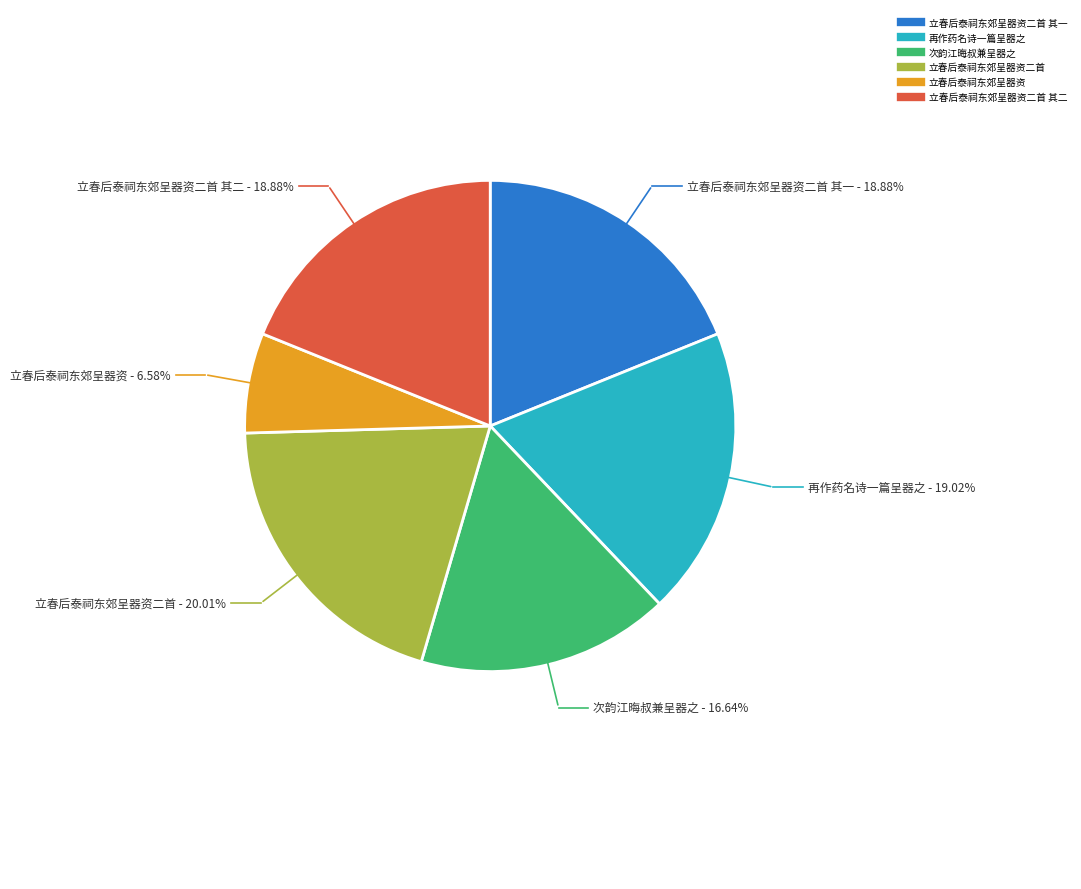

Is there a majority slice in this chart?

No